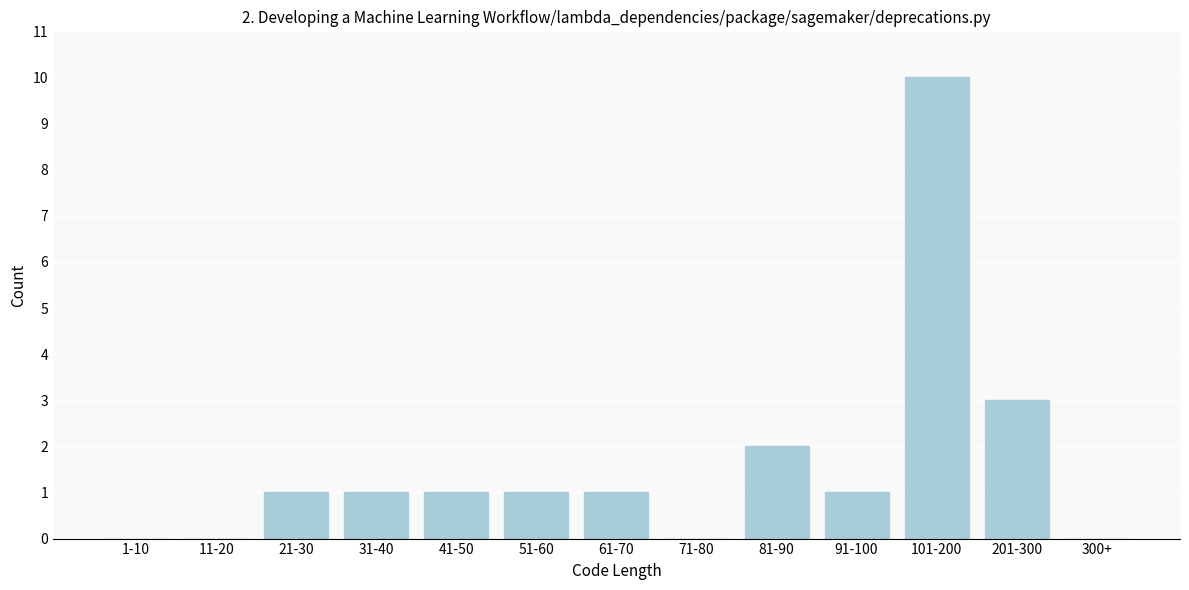

Reading left to right, transcribe all the data shown in this chart.

1-10=0	11-20=0	21-30=1	31-40=1	41-50=1	51-60=1	61-70=1	71-80=0	81-90=2	91-100=1	101-200=10	201-300=3	300+=0